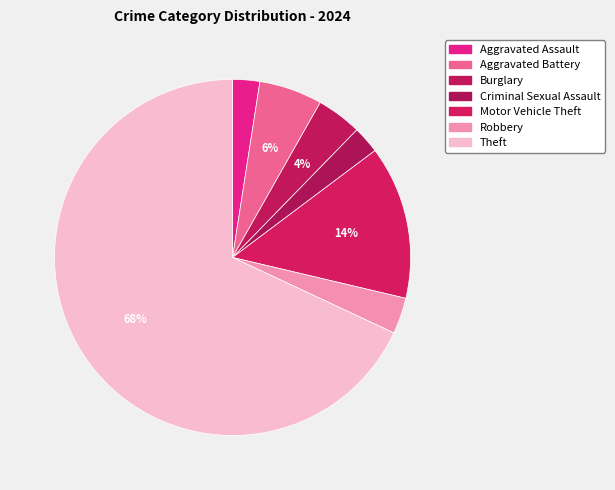

How many segments does this pie chart have?

7